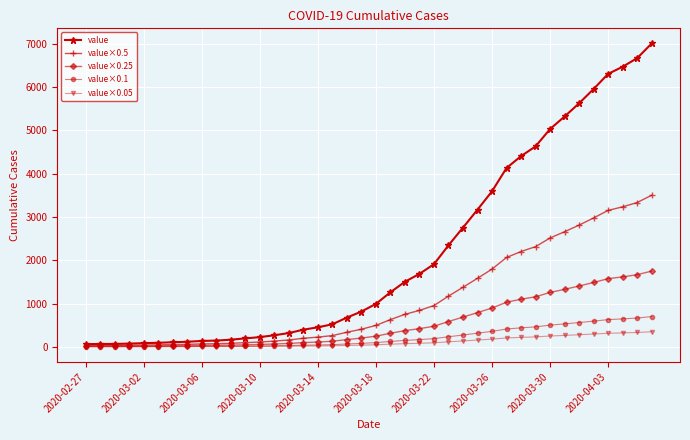

Which series has the largest total across all categories?

value